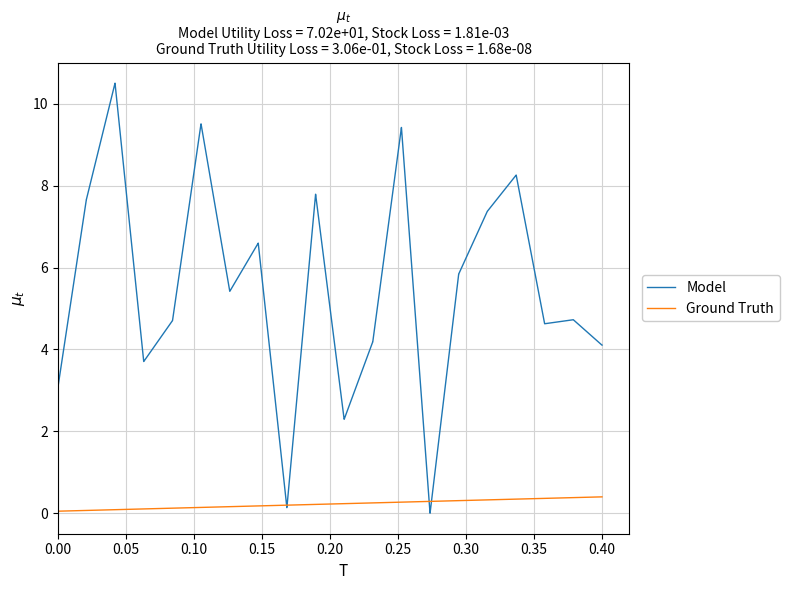

Which series has the widest spread of values?

Model